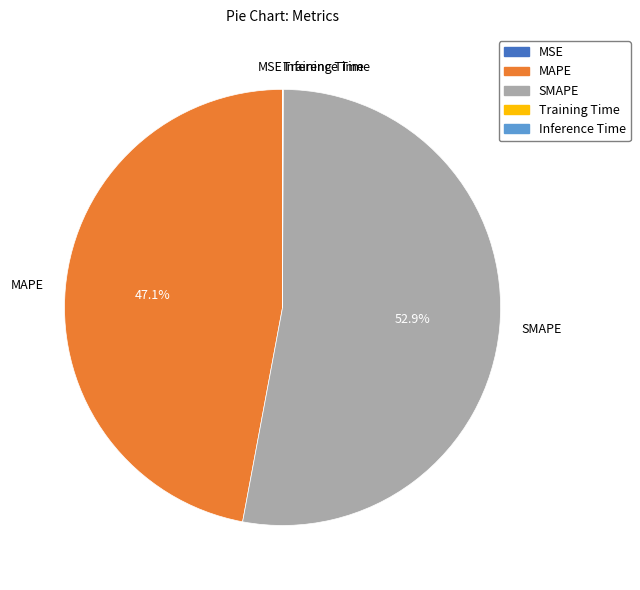

Which slice is the largest?

SMAPE